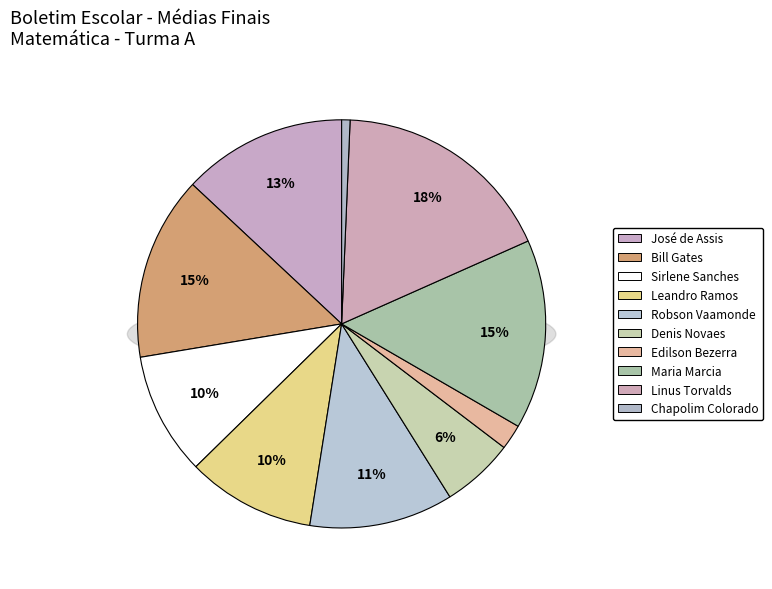

How many segments does this pie chart have?

10